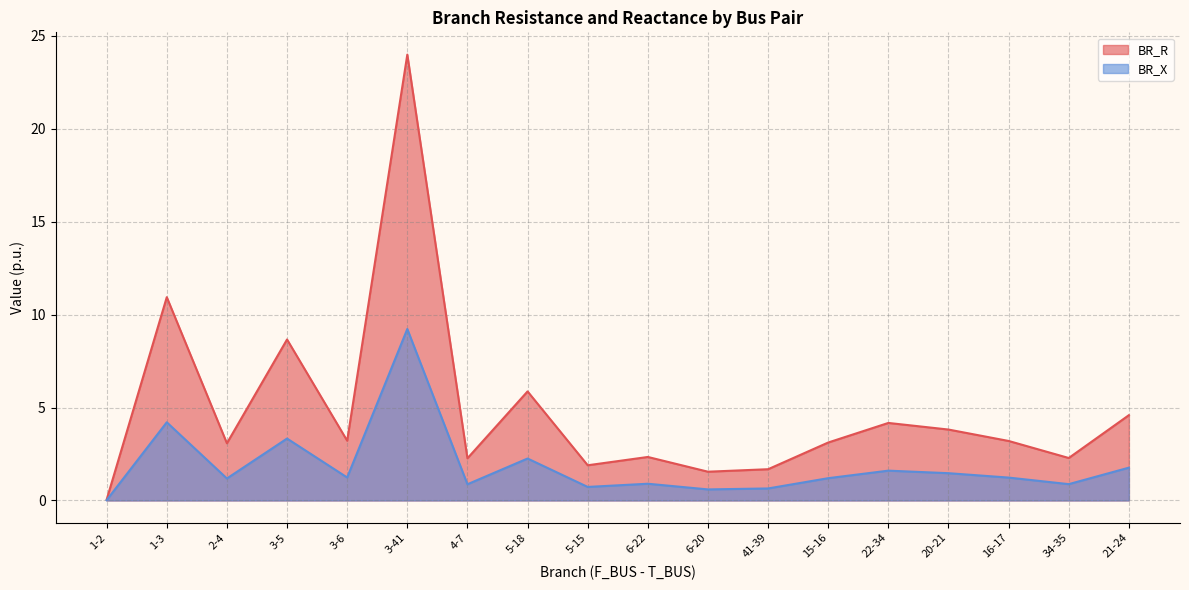

At 5-18, list the series in order from smallest to largest.

BR_X, BR_R